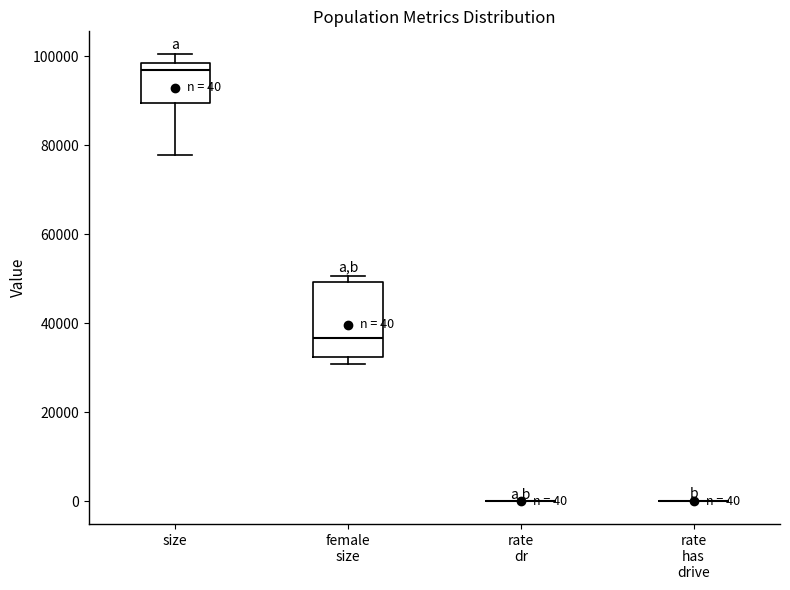

Comparing the boxes themselves (not the whiskers), which one is the tallest?

female size